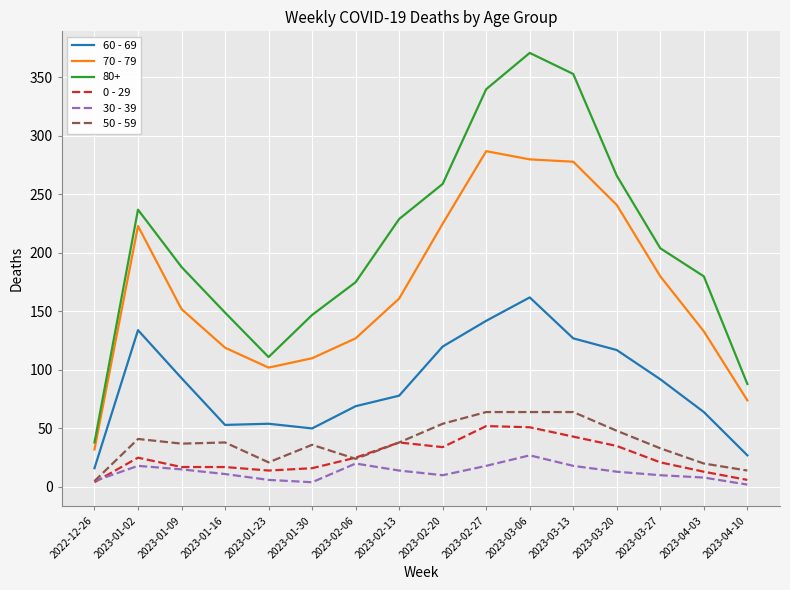

At which category does the chart reach its peak across all series?

2023-03-06